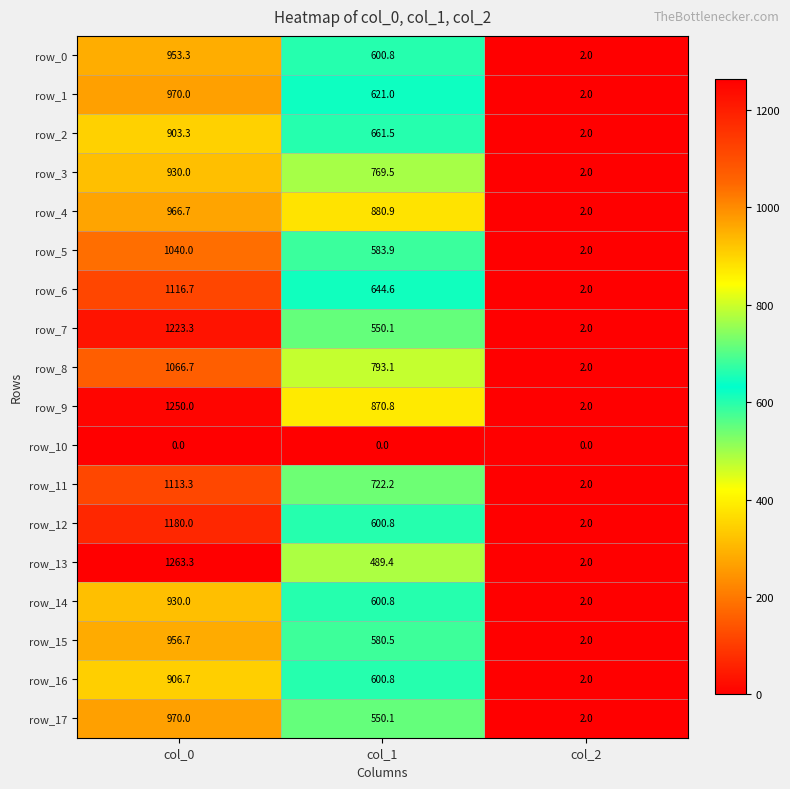

What is the lowest value of the row_4 series?

2.0